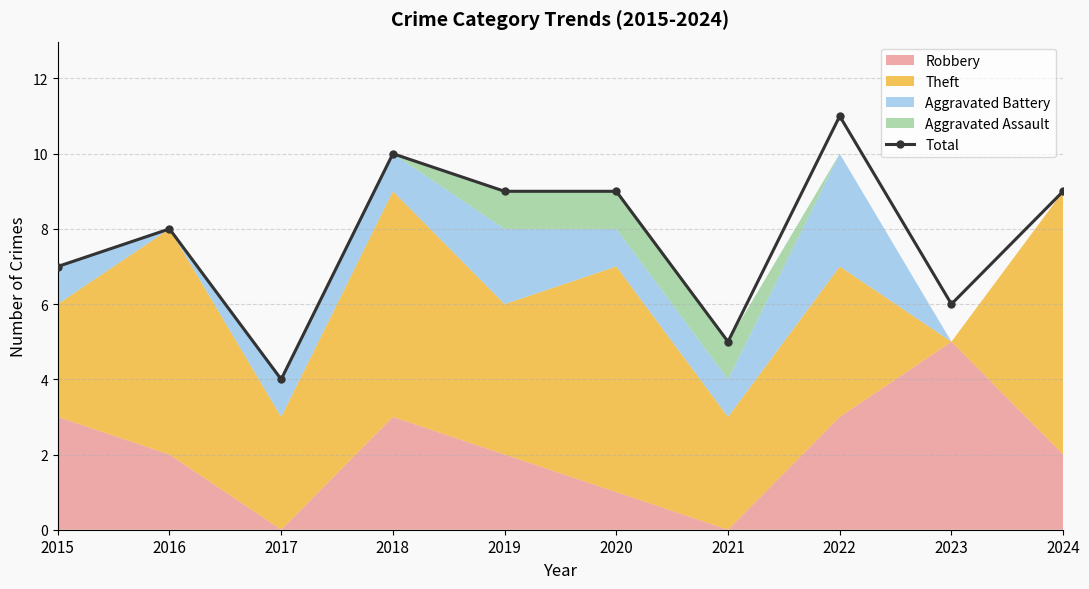

What value does the data have at 2020?

9